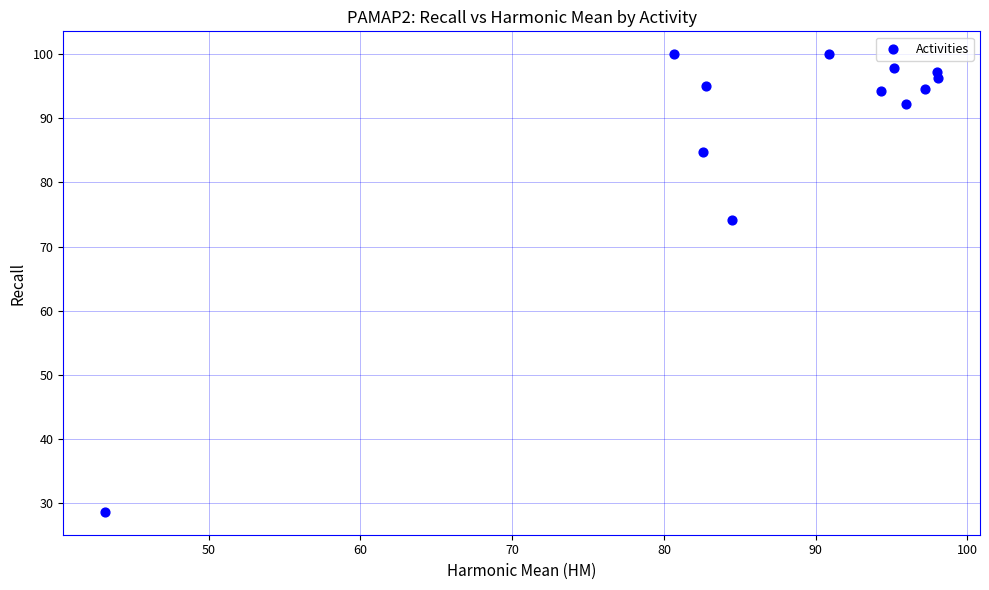

What Y value in the scatter plot is closest to 64?

74.1